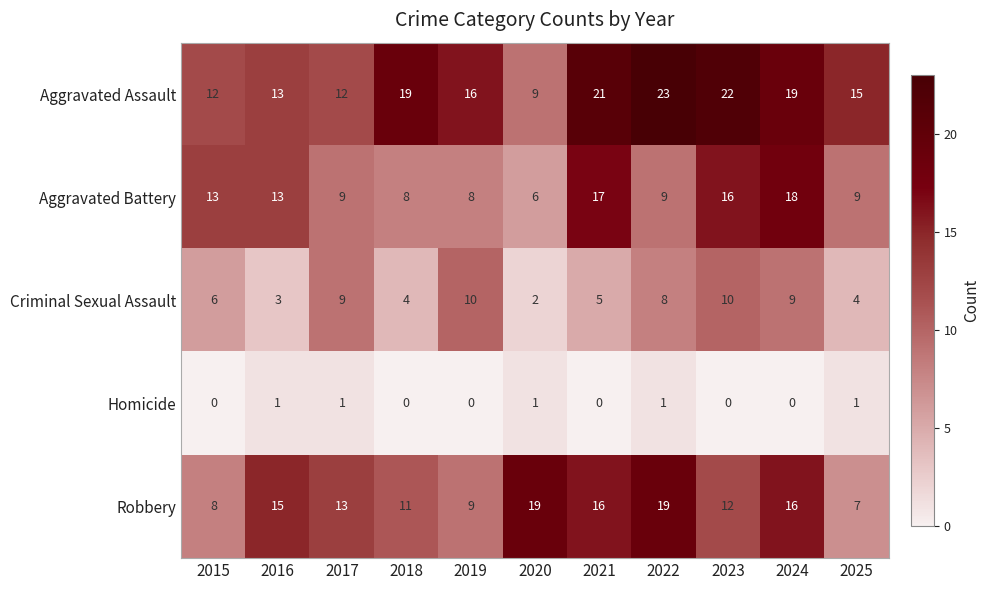

The value of Criminal Sexual Assault at 2025 is 4. True or false?

True